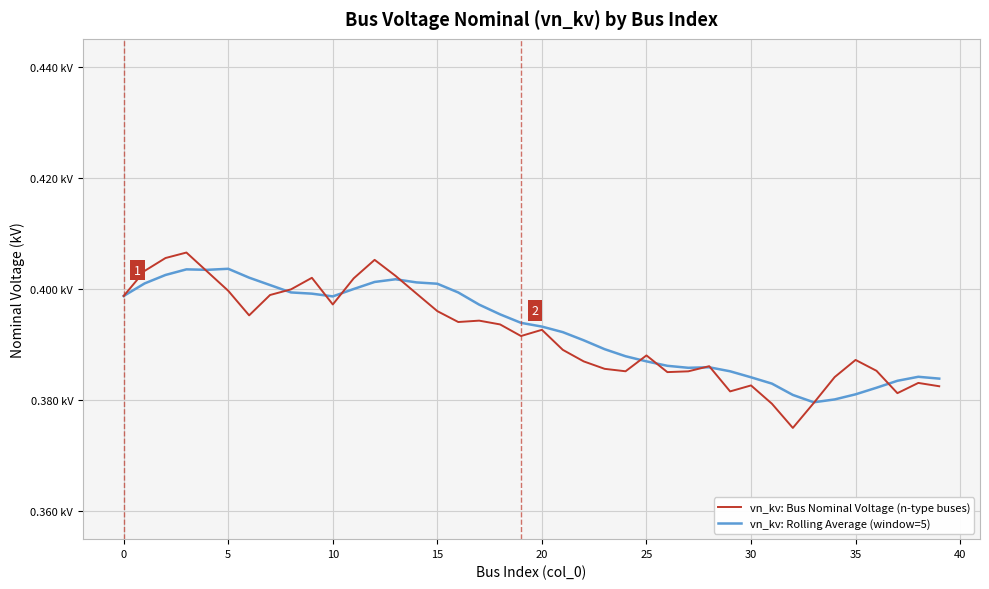

Does the chart display data point markers on the line(s)?

No